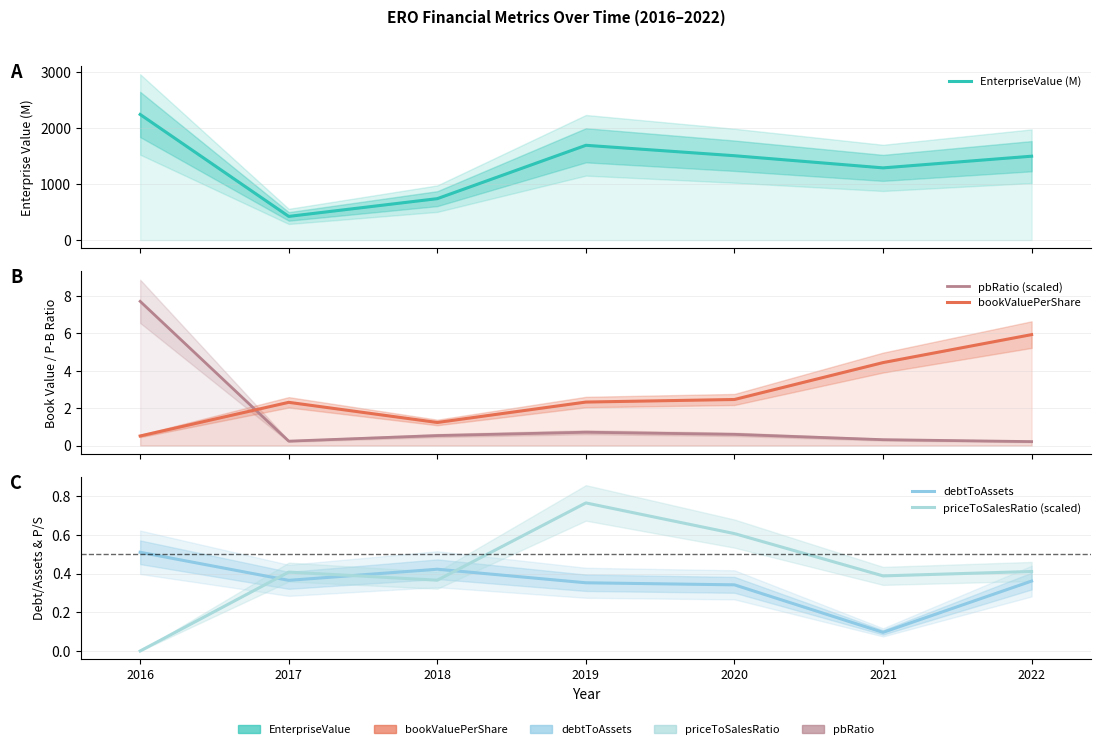

At 2017, list the series in order from largest to smallest.

EnterpriseValue (M), bookValuePerShare, priceToSalesRatio (scaled), debtToAssets, pbRatio (scaled)